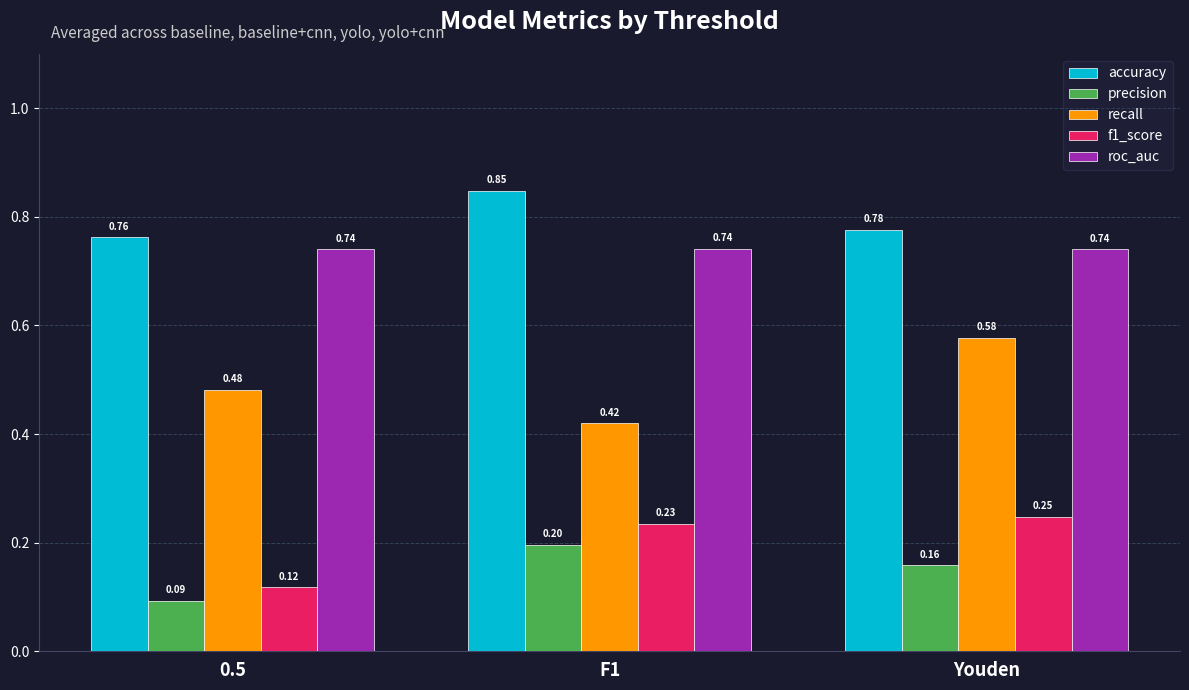

How many groups of bars are there?

3